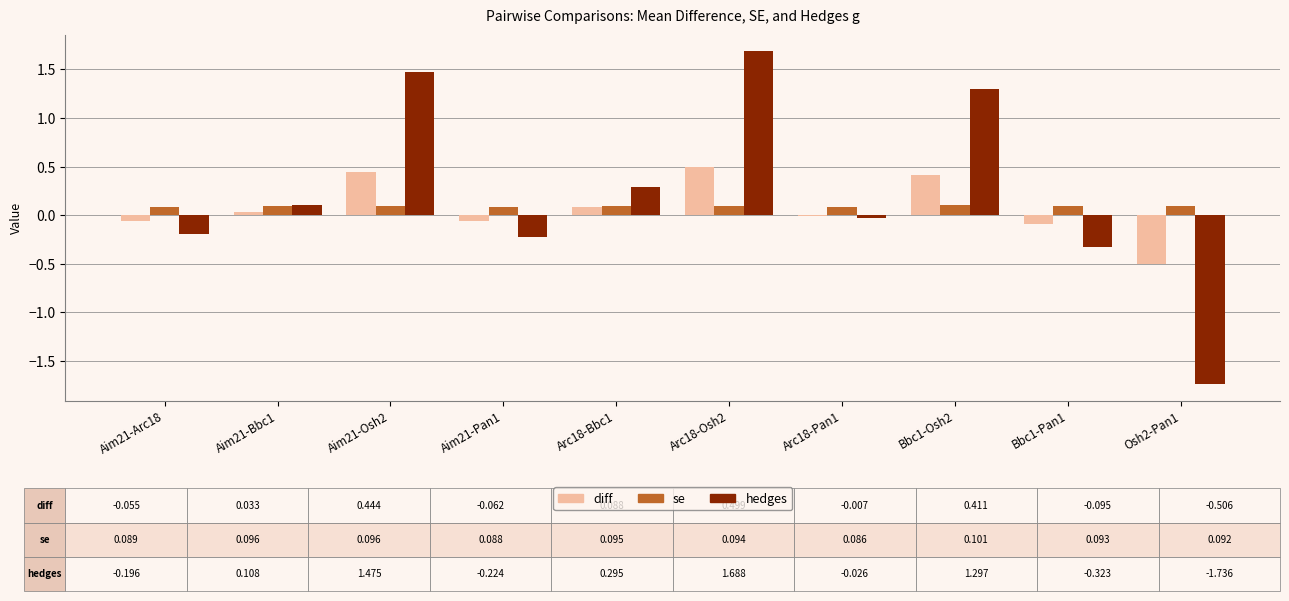

What is the sum of all diff values?

0.8